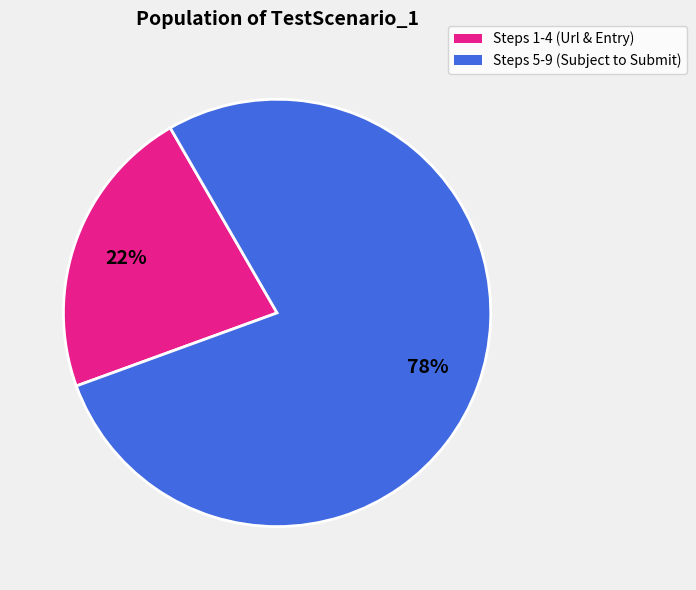

Is there a majority slice in this chart?

Yes